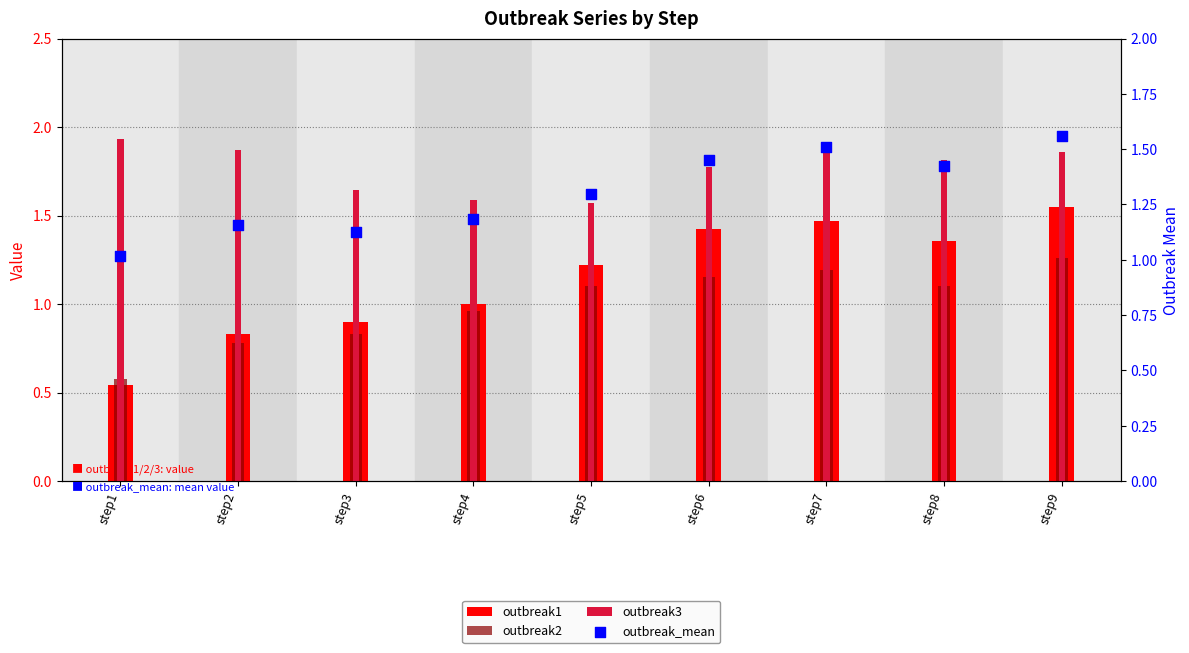

Which series reaches the minimum Y coordinate?

outbreak1